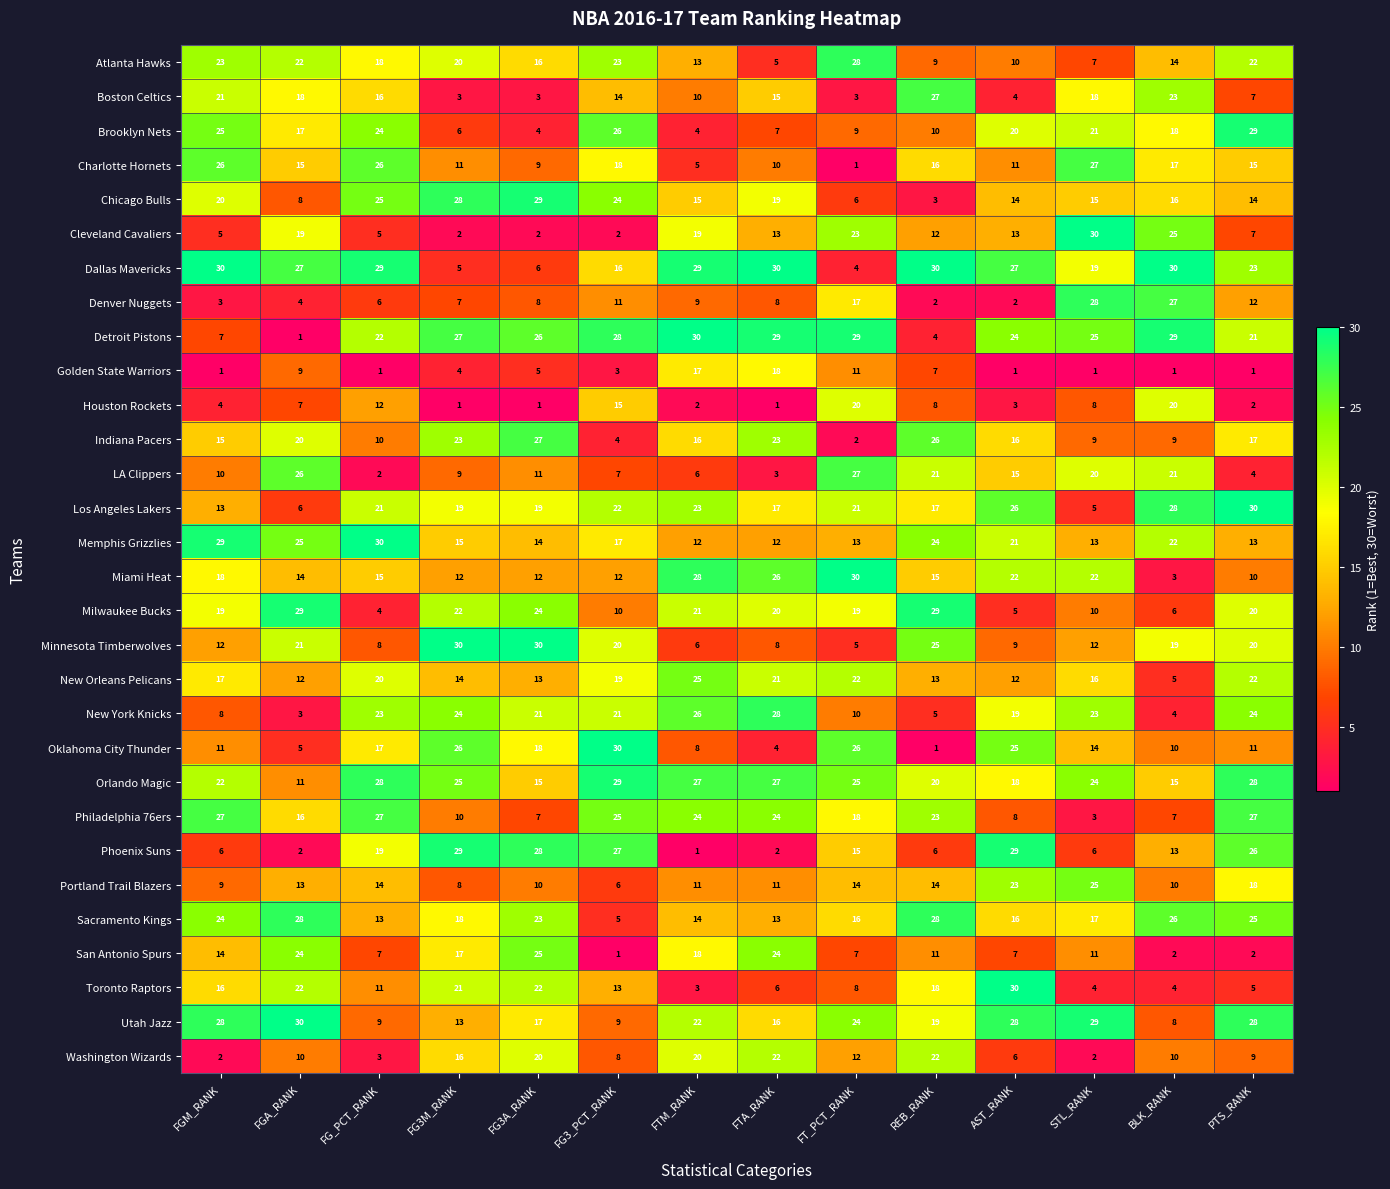

Where does the Sacramento Kings series first go above 18?

FGM_RANK